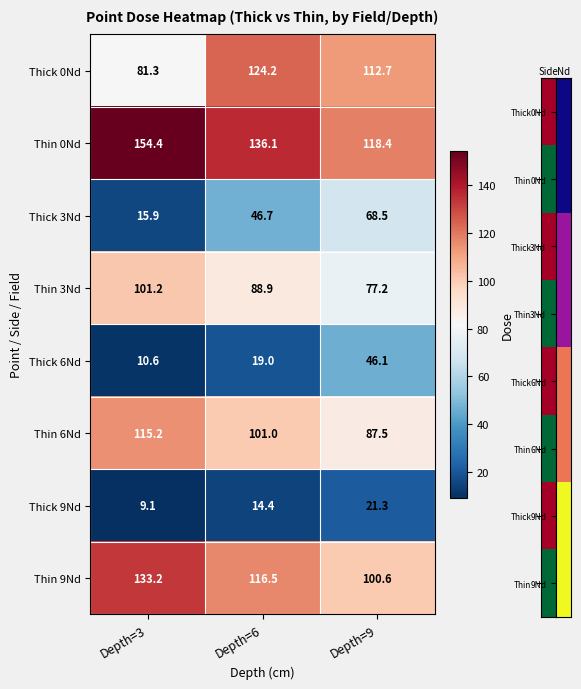

Which series changed the most between Depth=3 and Depth=6?

Thick 0Nd